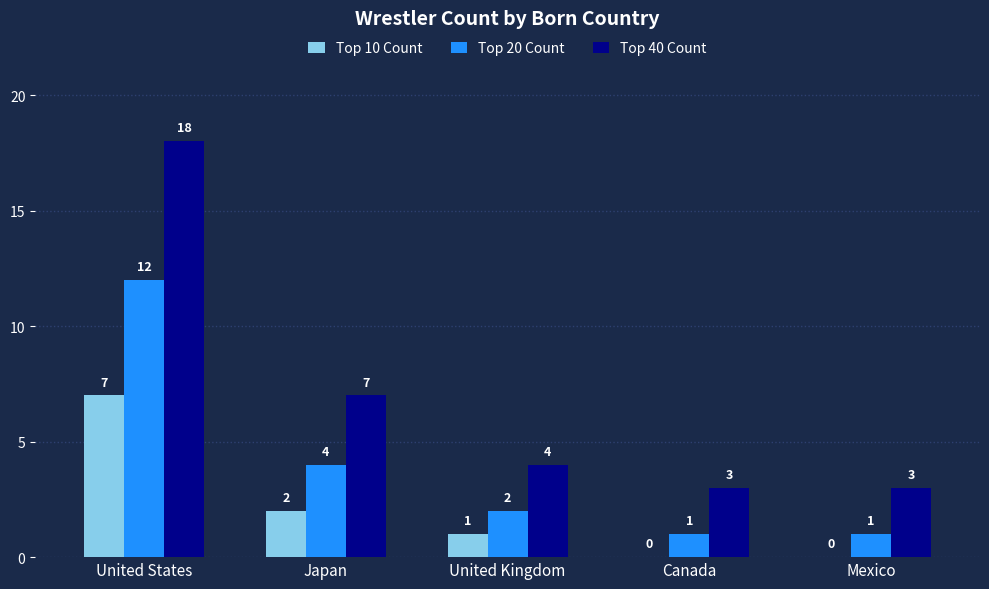

How many groups of bars are there?

5